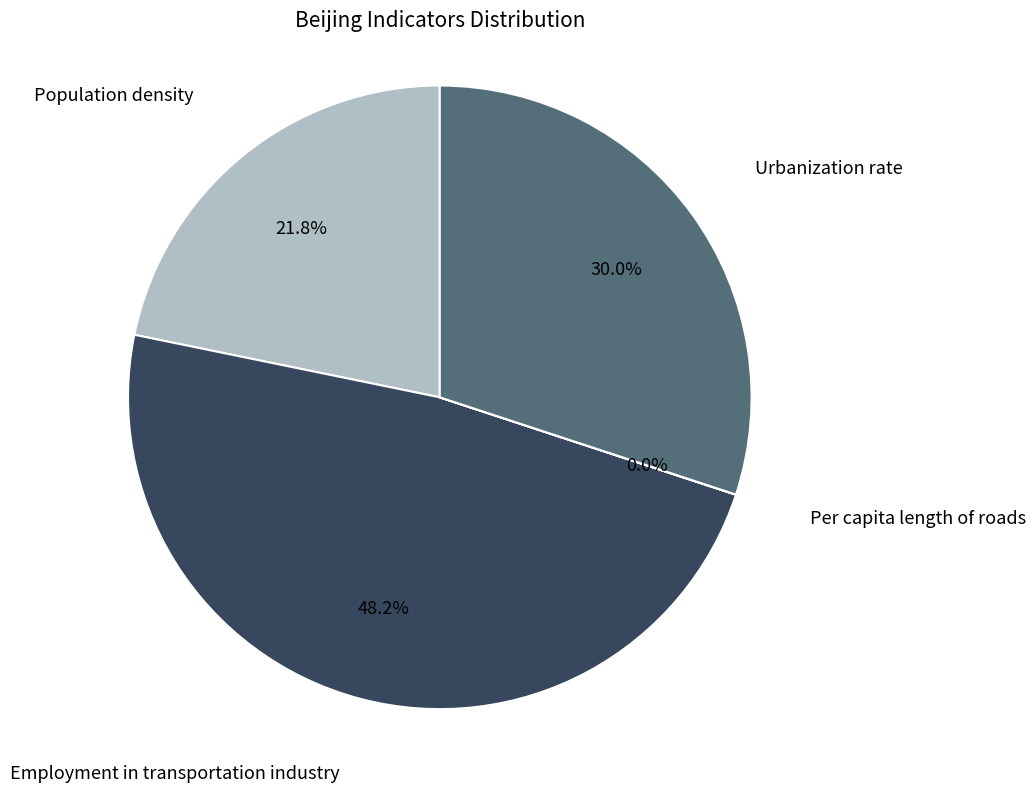

What percentage is NOT represented by Employment in transportation industry?

51.8%